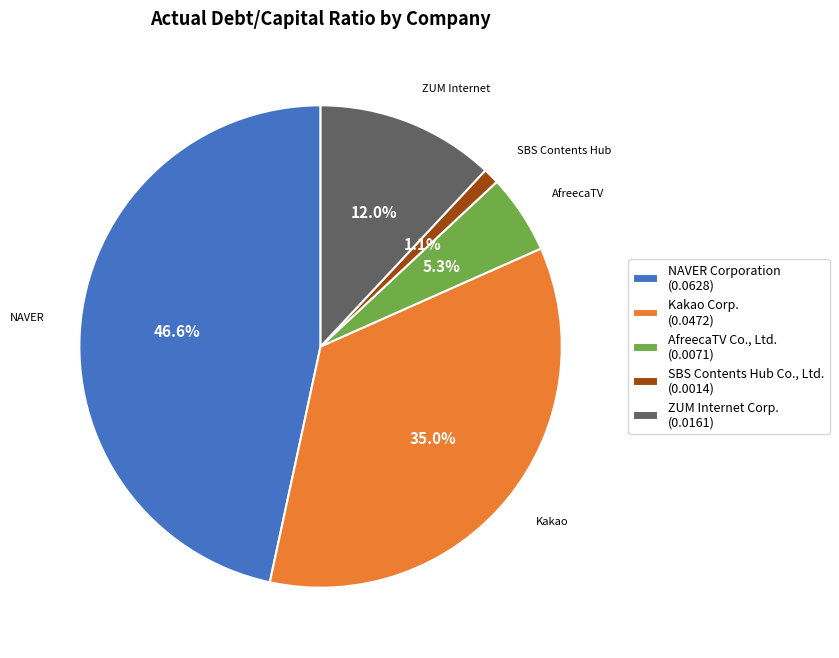

To the nearest percent, what is the combined percentage of NAVER Corporation and SBS Contents Hub Co., Ltd.?

48%